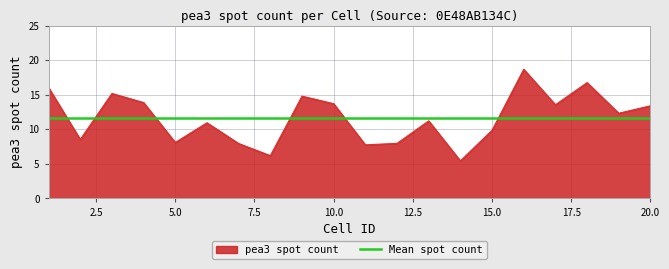

What is the difference between the values at 9 and 16?

3.9